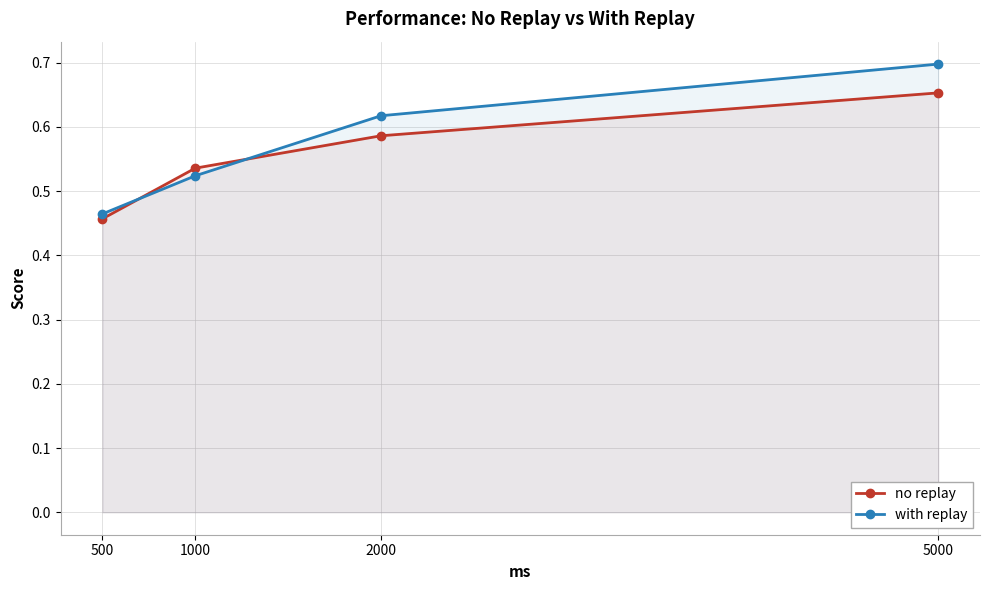

Which has a higher value, 500 or 2000?

2000